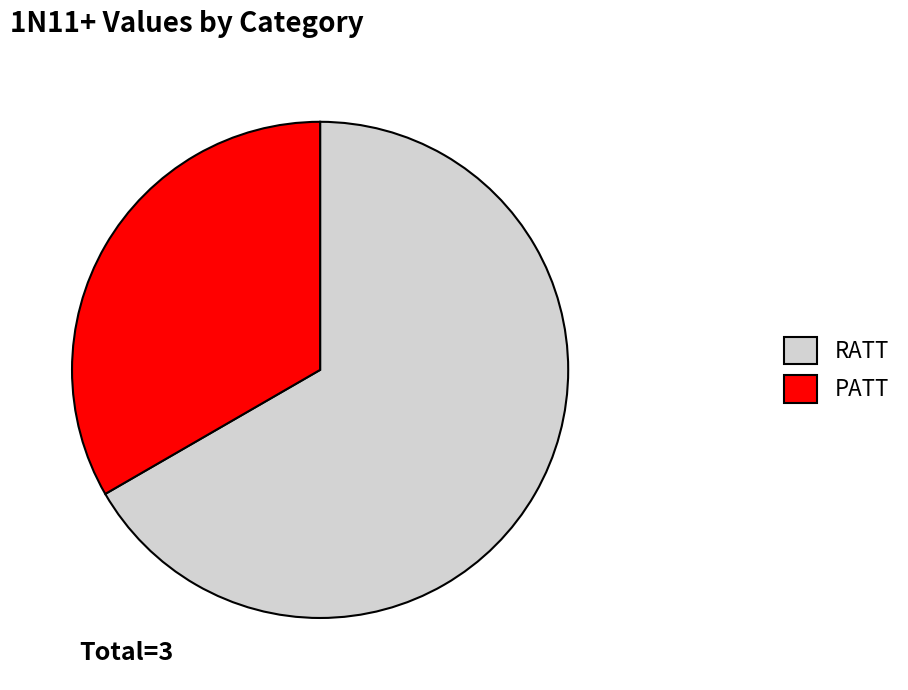

Approximately how many times larger is the value at RATT compared to PATT?

2.0